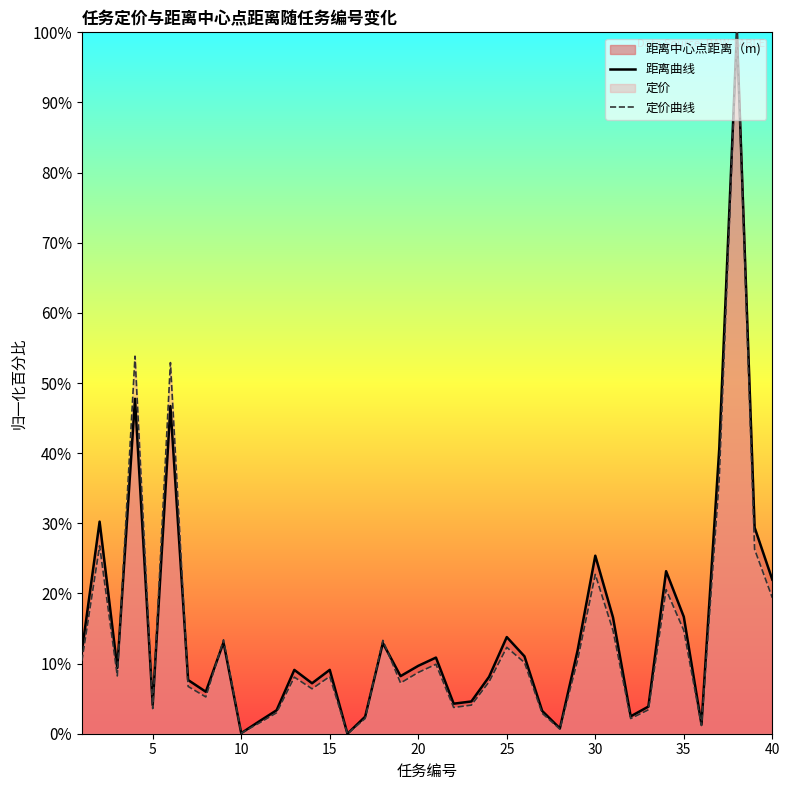

What is the average value of the 距离曲线 series?

14.8